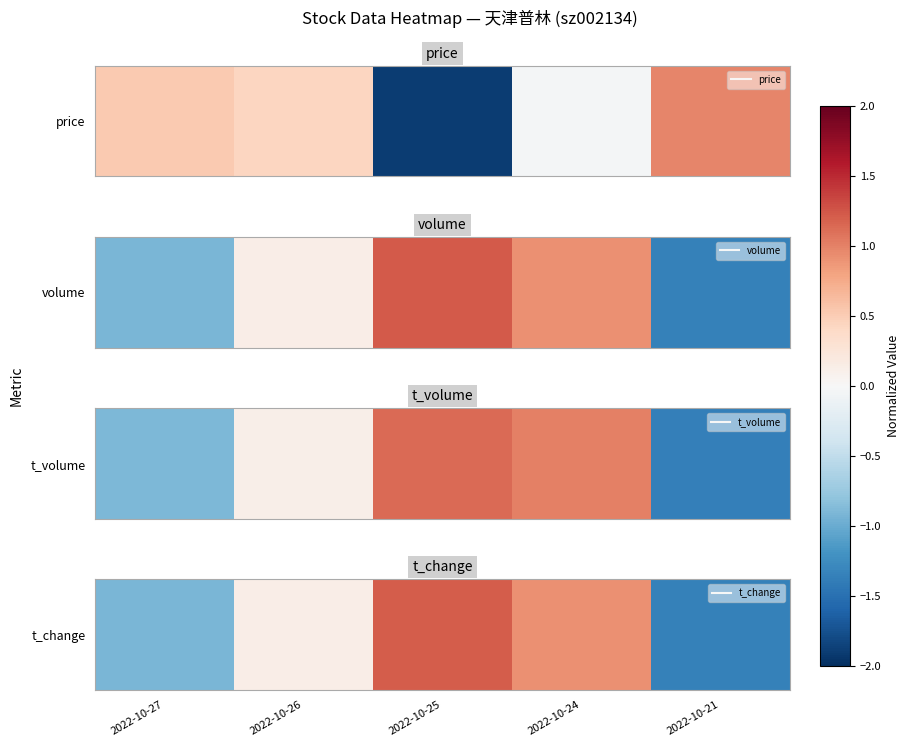

At which category does the chart reach its peak across all series?

2022-10-25